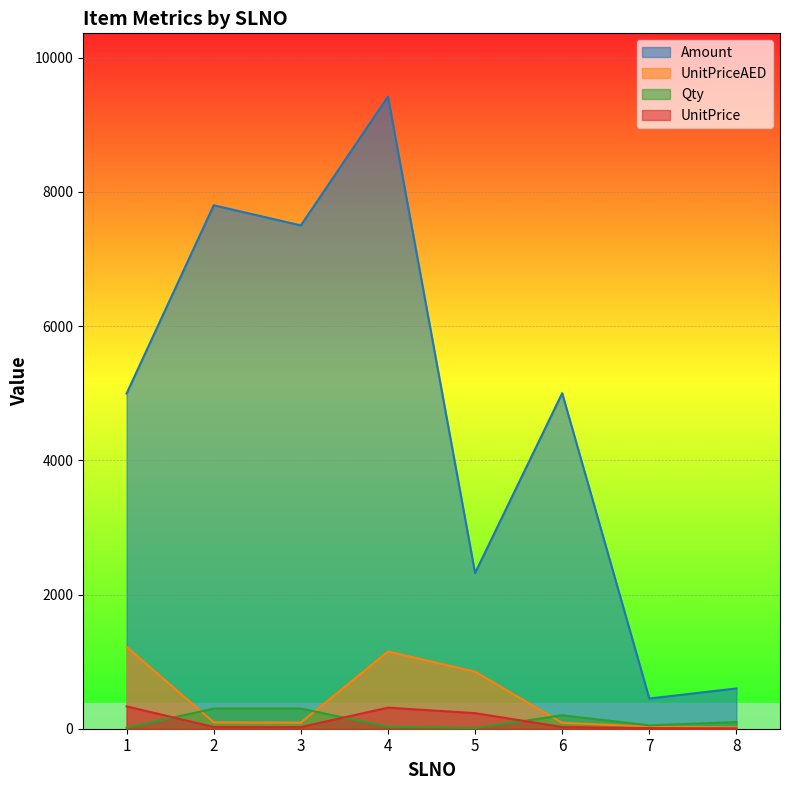

What is the difference between the second highest and second lowest values in the Amount series?

7200